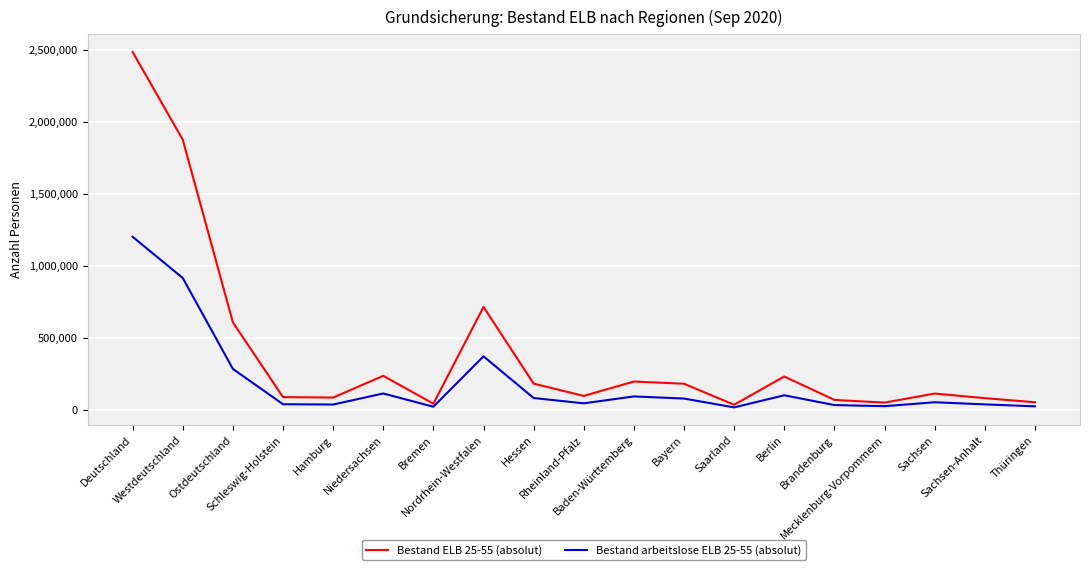

Which series has the widest spread of values?

Bestand ELB 25-55 (absolut)